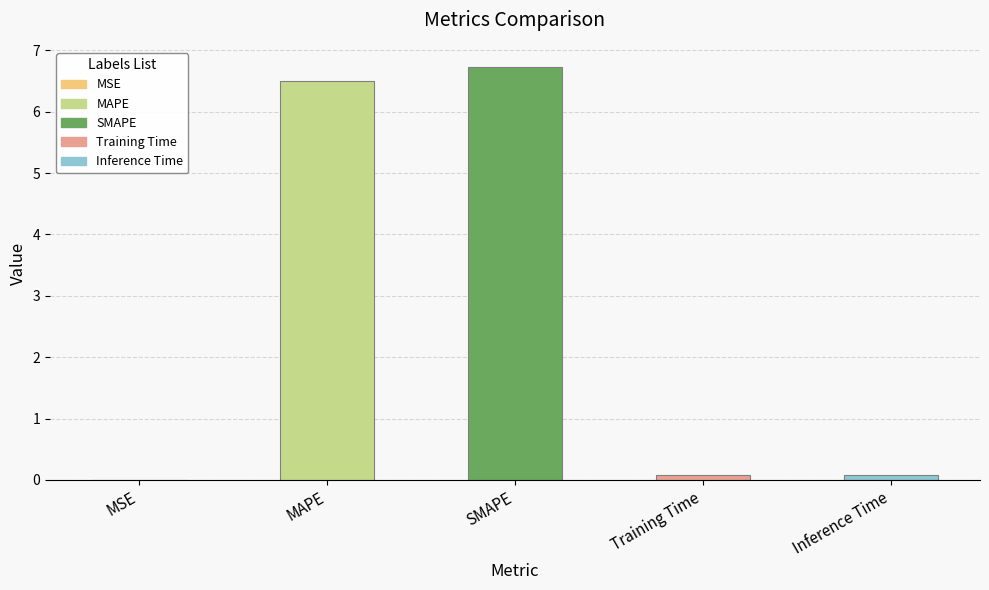

What is the sum of all values?

13.4